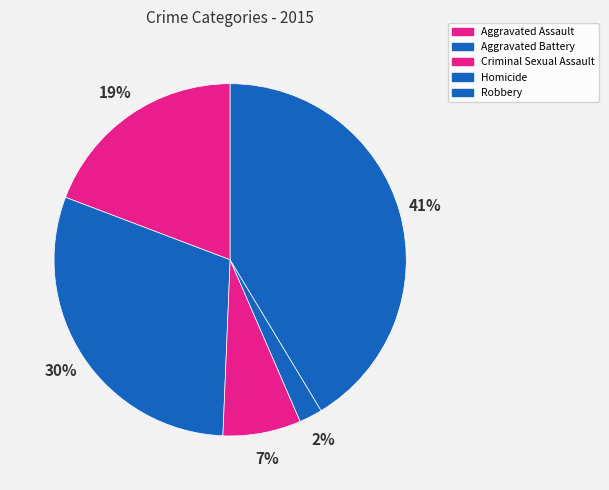

What percentage is the Aggravated Assault slice, to the nearest percent?

19%